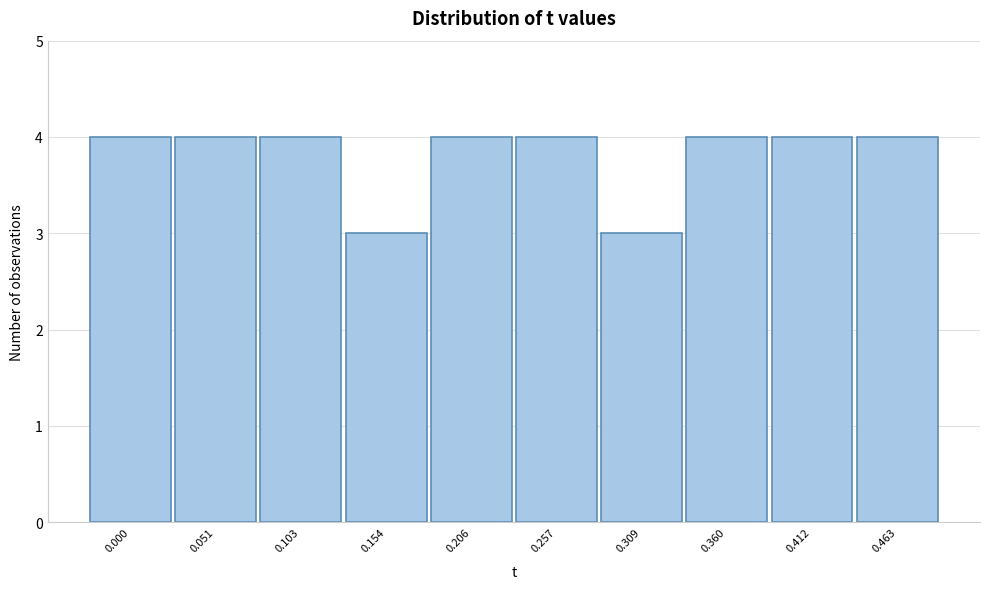

Reading left to right, what are all the values shown in this chart?

4	4	4	3	4	4	3	4	4	4